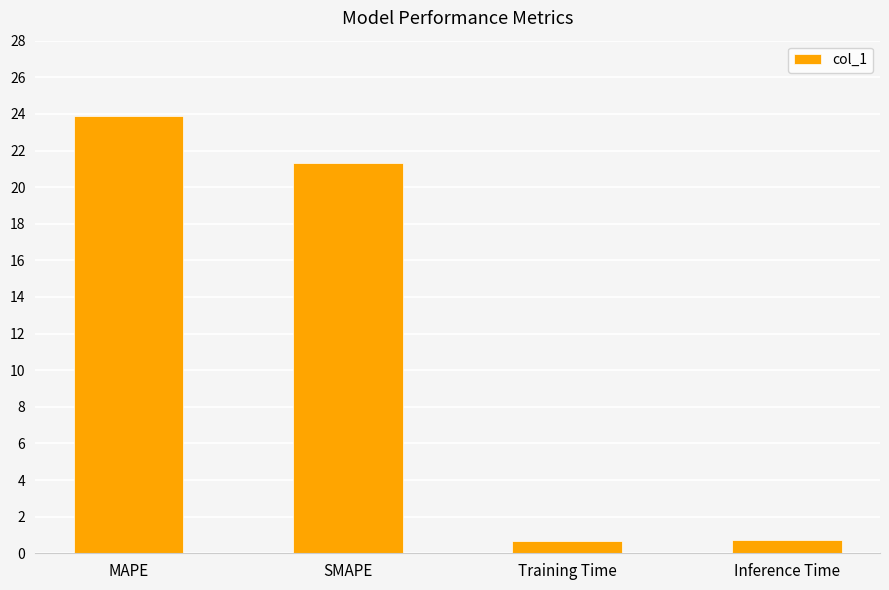

What is the label of the 2nd bar from the right?

Training Time